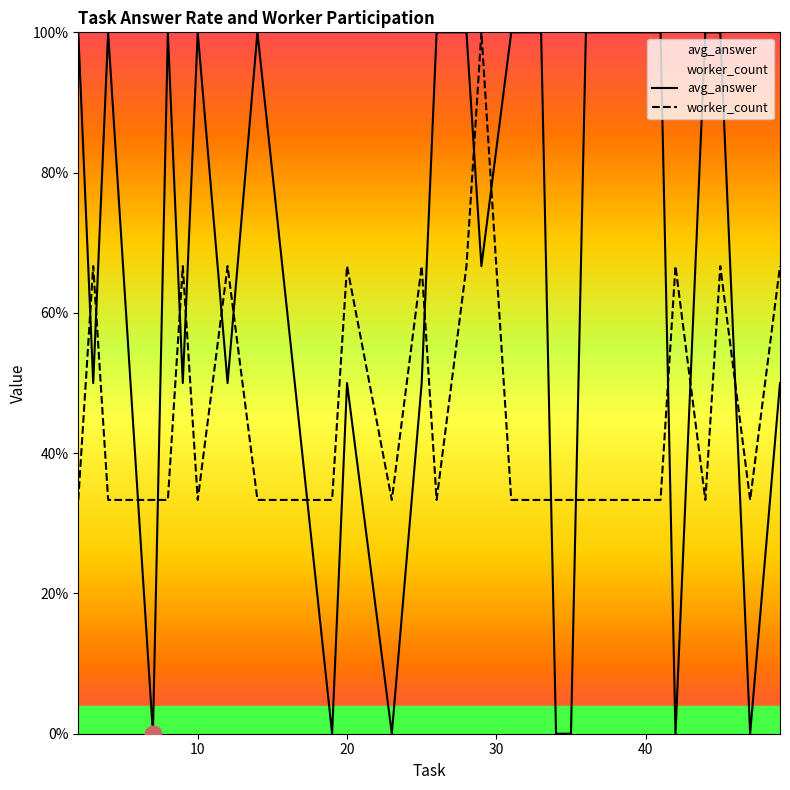

The avg_answer series shows 0.7 at 10. True or false?

False